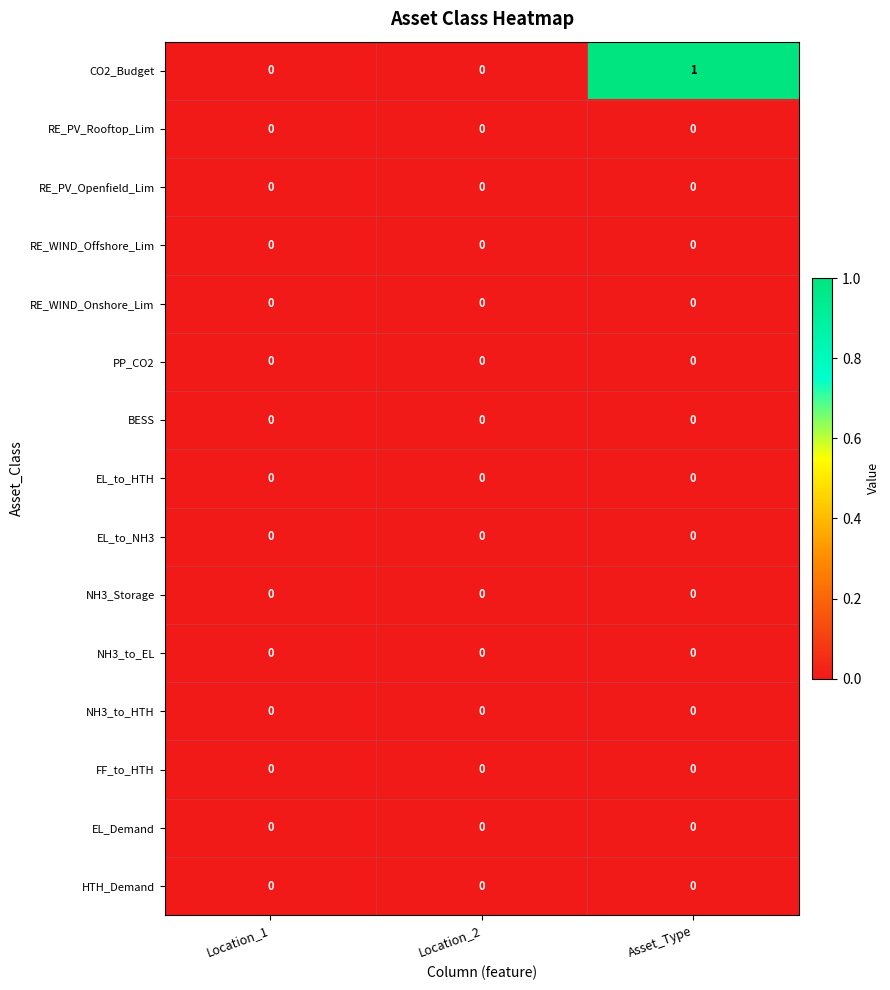

At which category is the sum across all series the highest?

Asset_Type